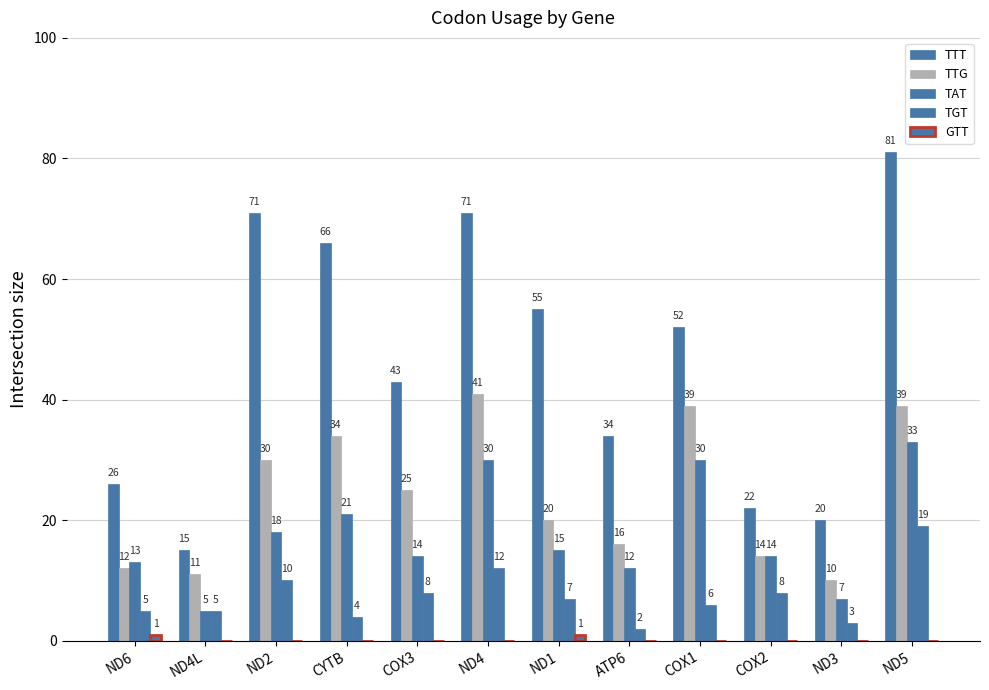

Which series has the largest range (max minus min)?

TTT